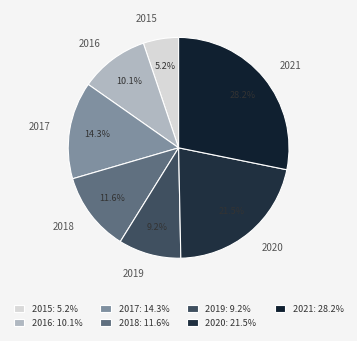

Approximately how many times larger is the value at 2016 compared to 2021?

0.4